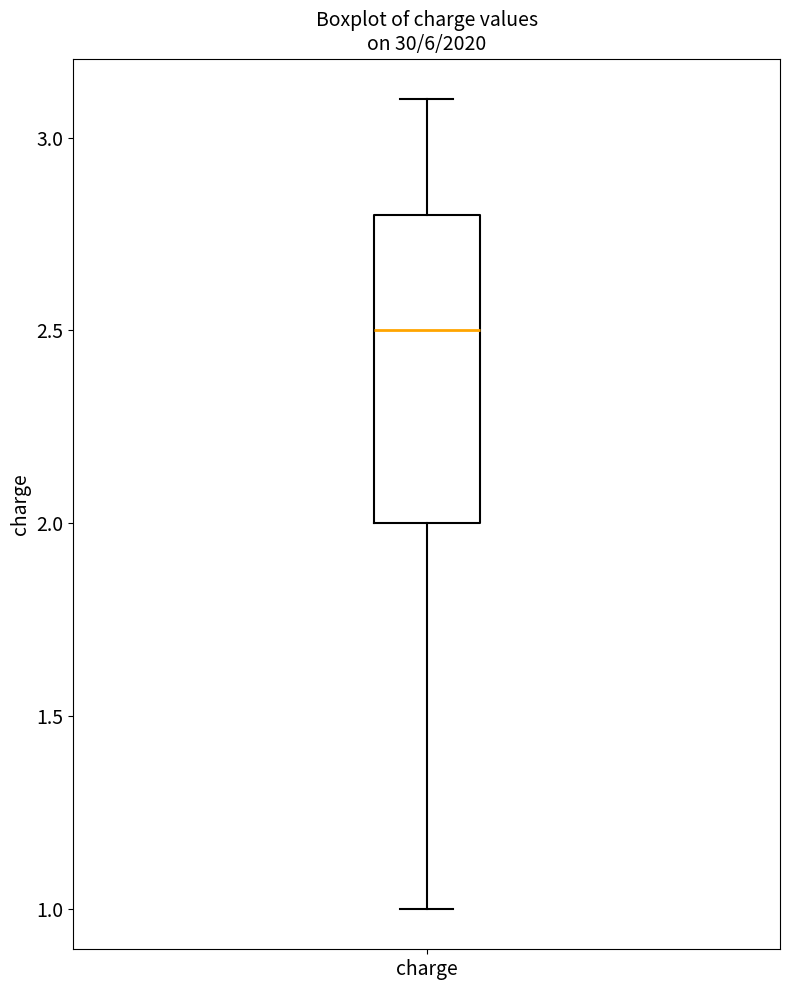

Read this box plot against the y-axis: the position of the median line, the range covered by the box, and the ends of both whiskers. The values are not printed on the chart, so give them approximately, as read against the axis.

median 2.5, box 2.0 to 2.8, whiskers 1.0 to 3.1